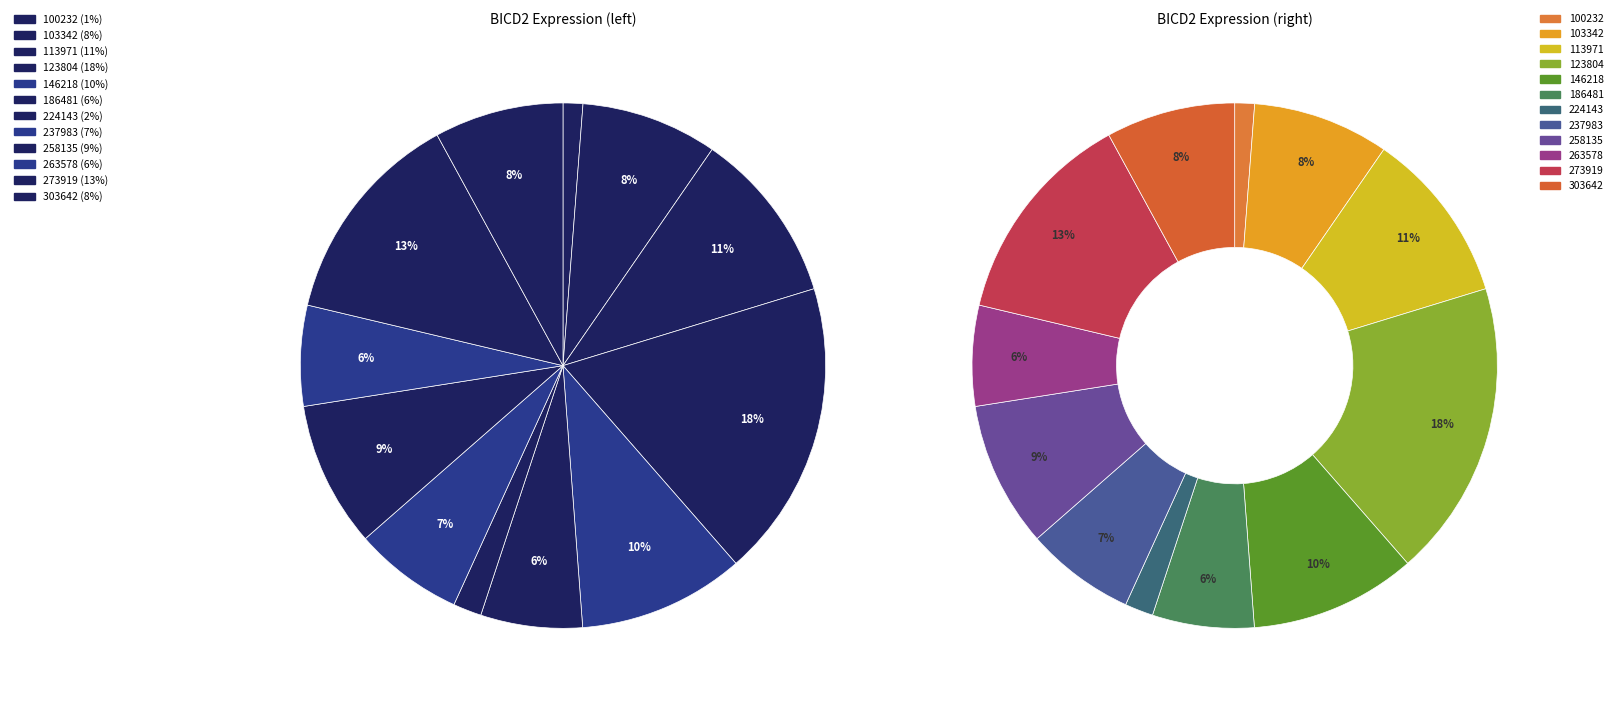

To the nearest percent, what is the average slice percentage?

8%